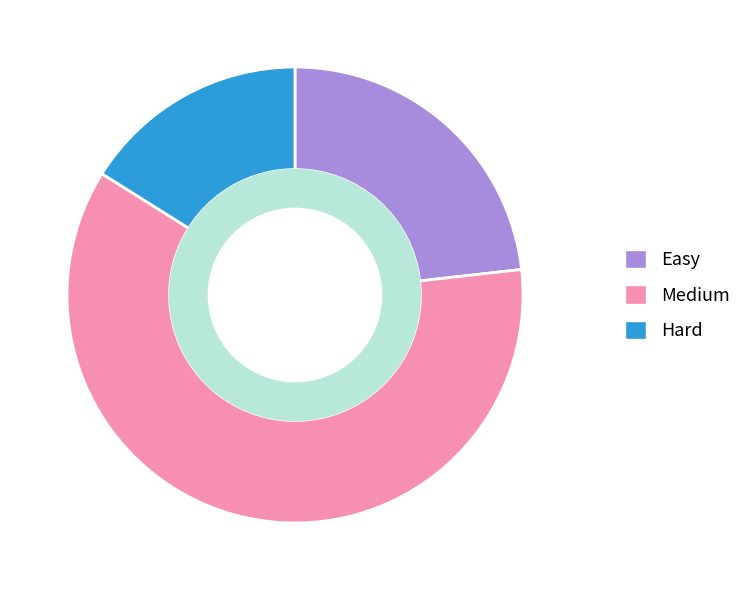

Do Hard and Easy together represent more than half of the pie?

No